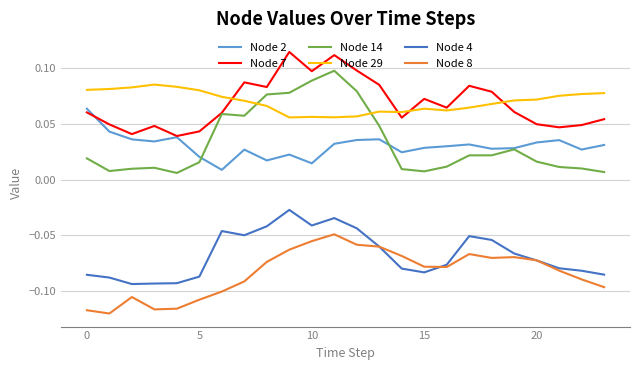

List the series in order of their peak value, highest first.

Node 7, Node 14, Node 29, Node 2, Node 4, Node 8